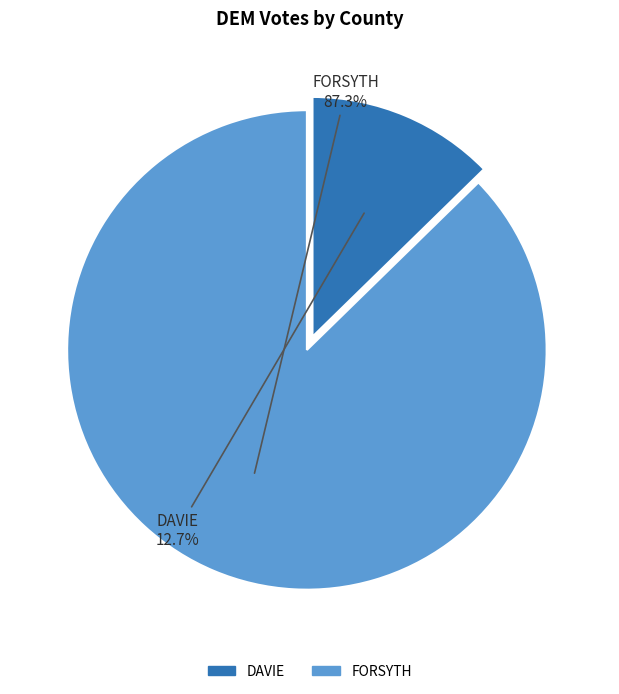

Which slice is the smallest?

DAVIE